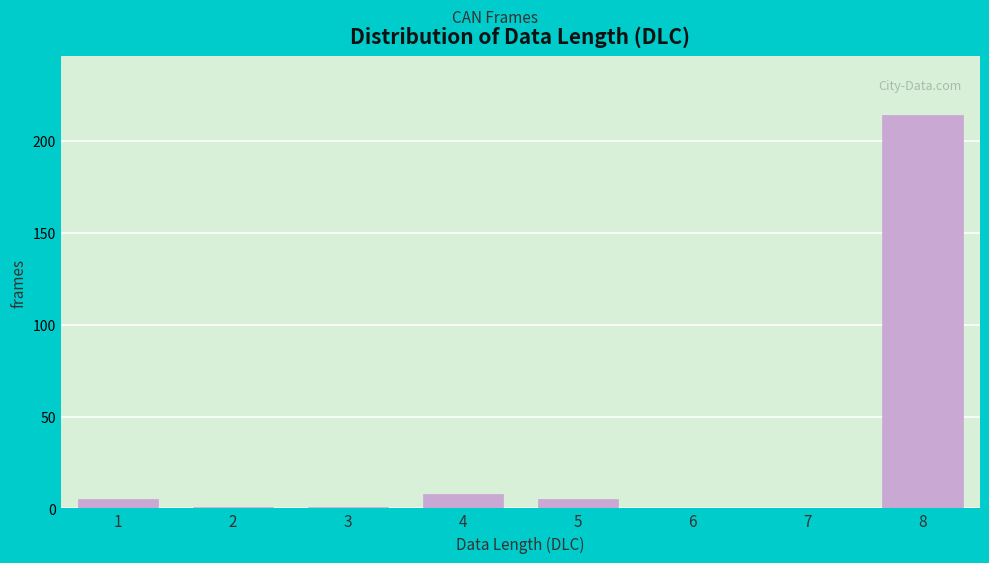

Reading left to right, extract all data points from this chart.

1=5	2=1	3=1	4=8	5=5	6=0	7=0	8=214